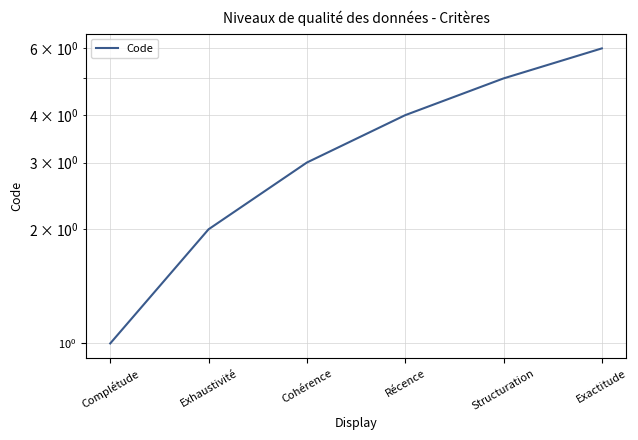

Where does the data first go above 4?

Structuration